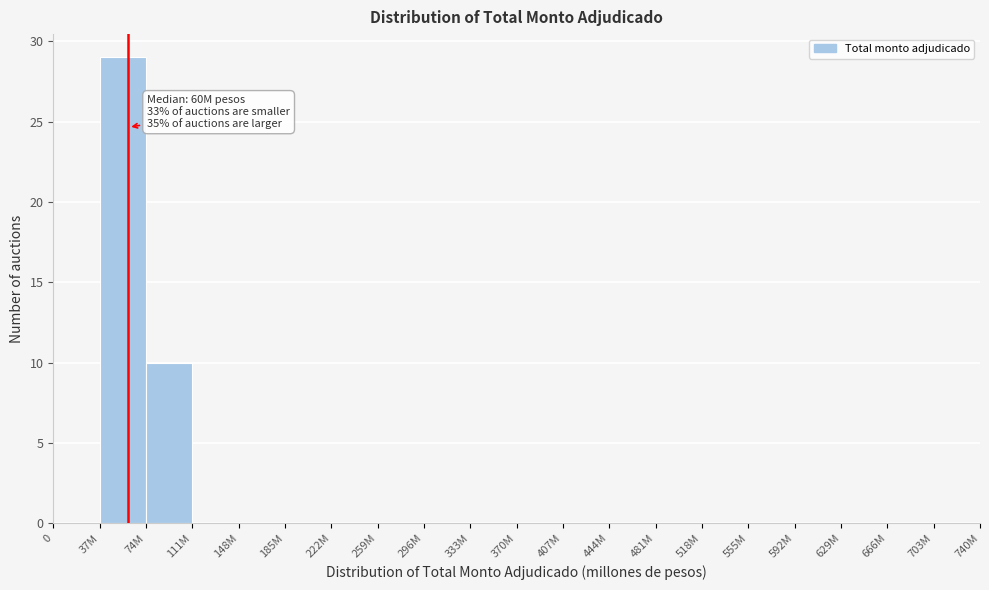

Reading left to right, what are all the values shown in this chart?

0=0	37M=29	74M=10	111M=0	148M=0	185M=0	222M=0	259M=0	296M=0	333M=0	370M=0	407M=0	444M=0	481M=0	518M=0	555M=0	592M=0	629M=0	666M=0	703M=0